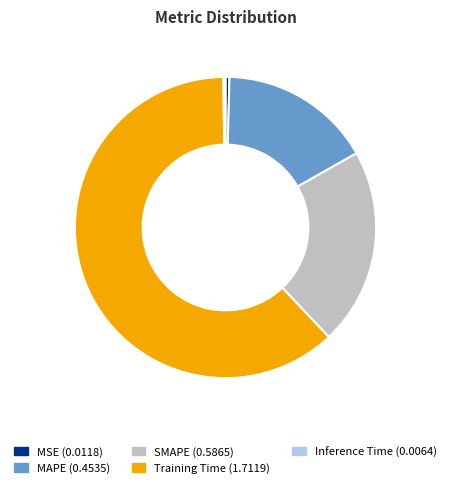

What is the ratio of the value at SMAPE to the value at Training Time?

0.3